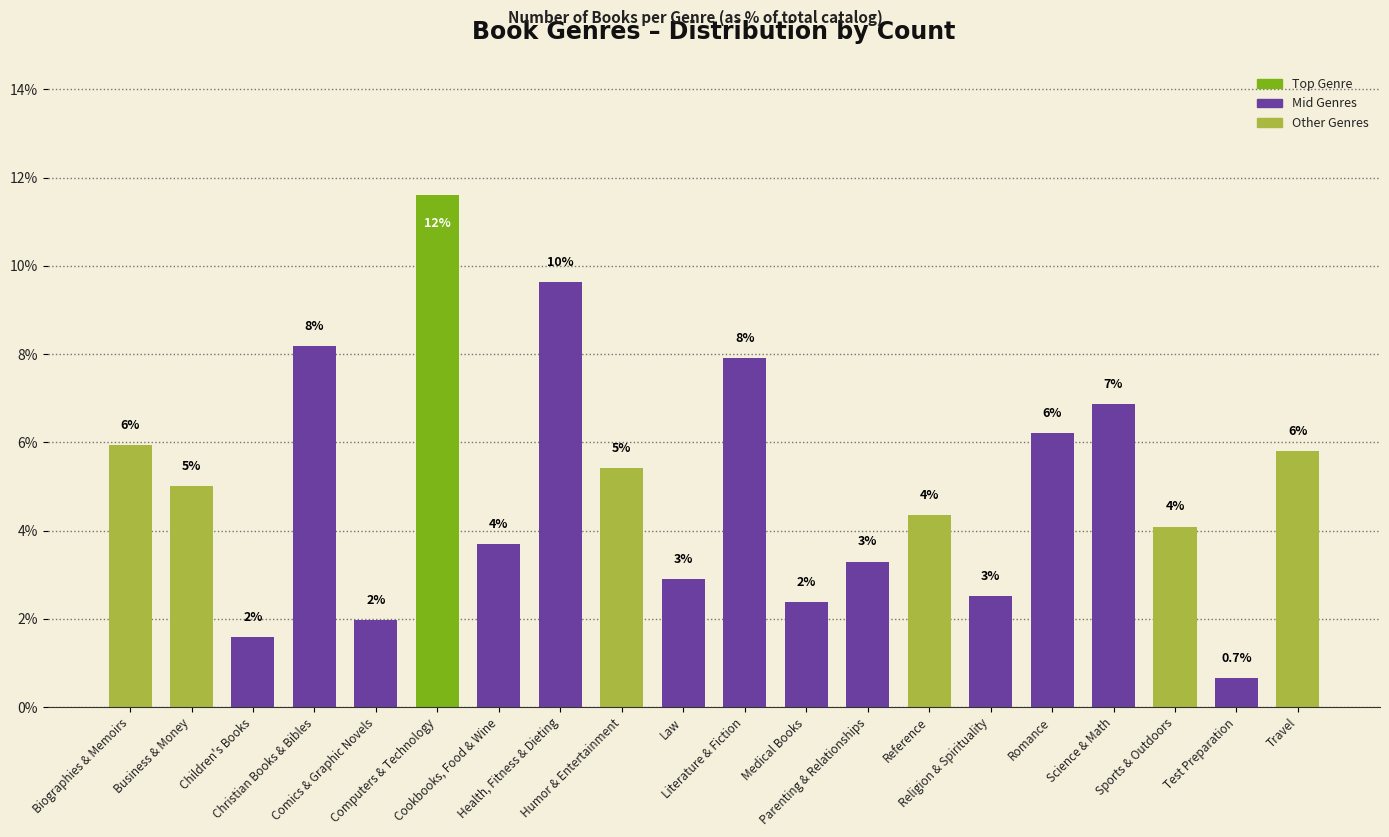

At which label is the value closest to 6?

Biographies & Memoirs